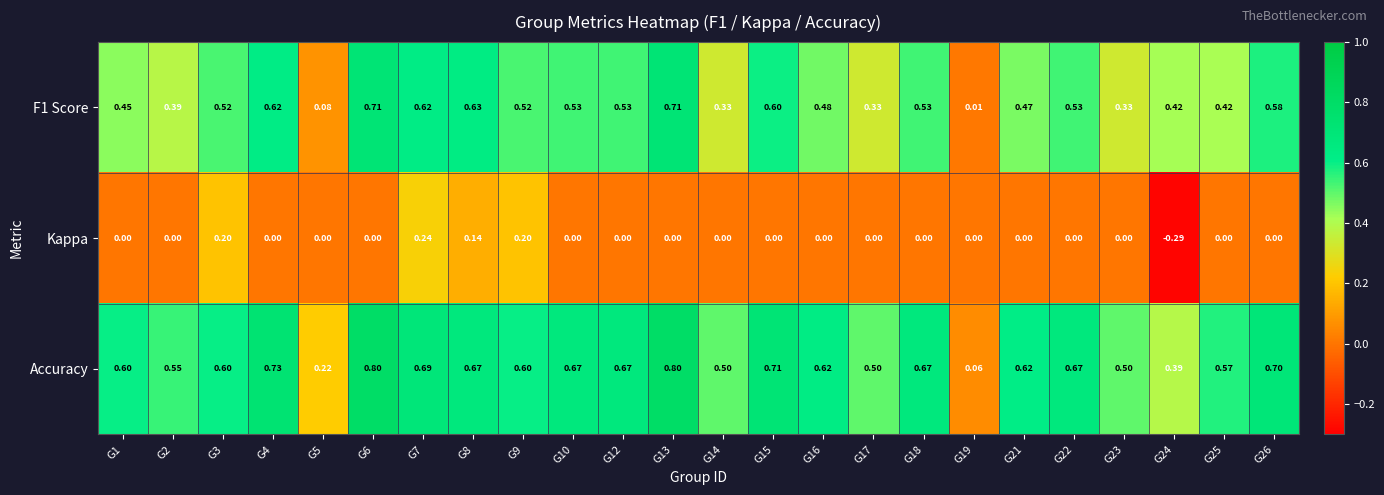

Which series has the largest range (max minus min)?

Accuracy